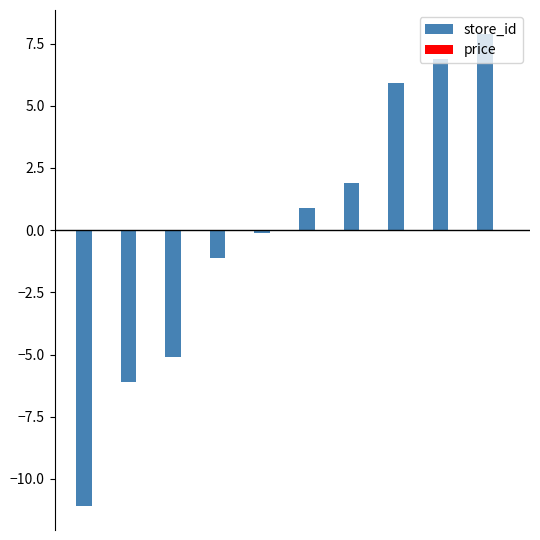

What is the minimum value shown in the chart?

-11.1